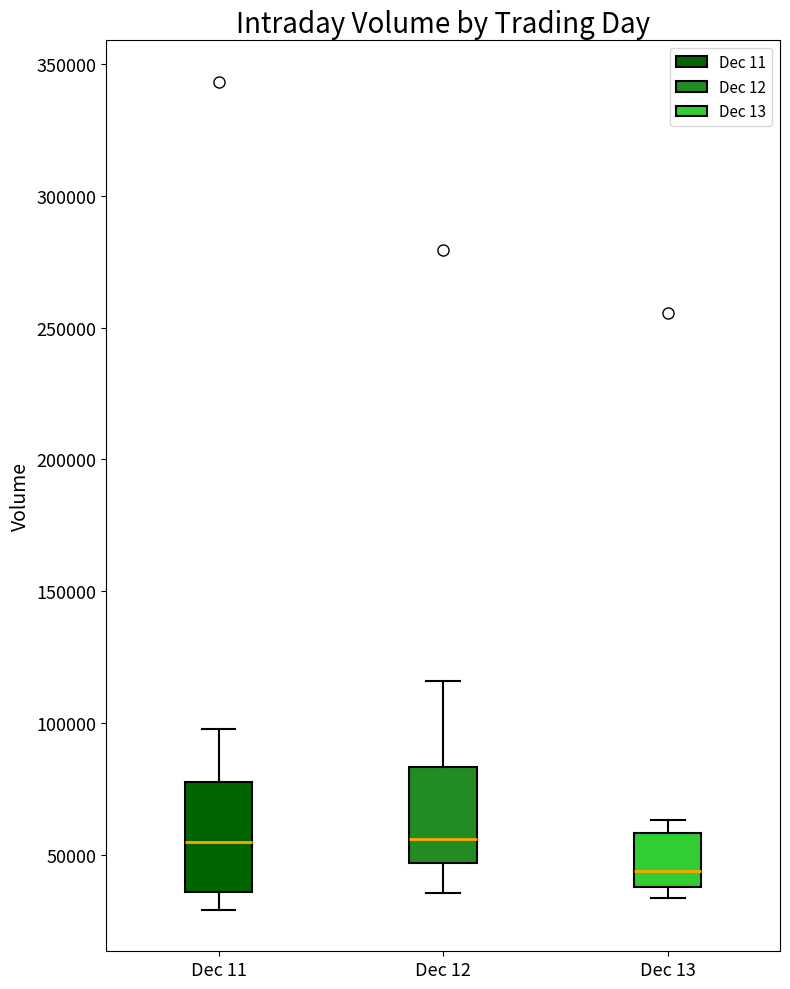

Reading left to right, read every box against the y-axis: the position of its median line, the range the box covers, and the ends of its whiskers. The values are not printed on the chart, so give them approximately, as read against the axis.

Dec 11: median 55000, box 35000 to 80000, whiskers 30000 to 100000
Dec 12: median 55000, box 45000 to 85000, whiskers 35000 to 115000
Dec 13: median 45000, box 40000 to 60000, whiskers 35000 to 65000